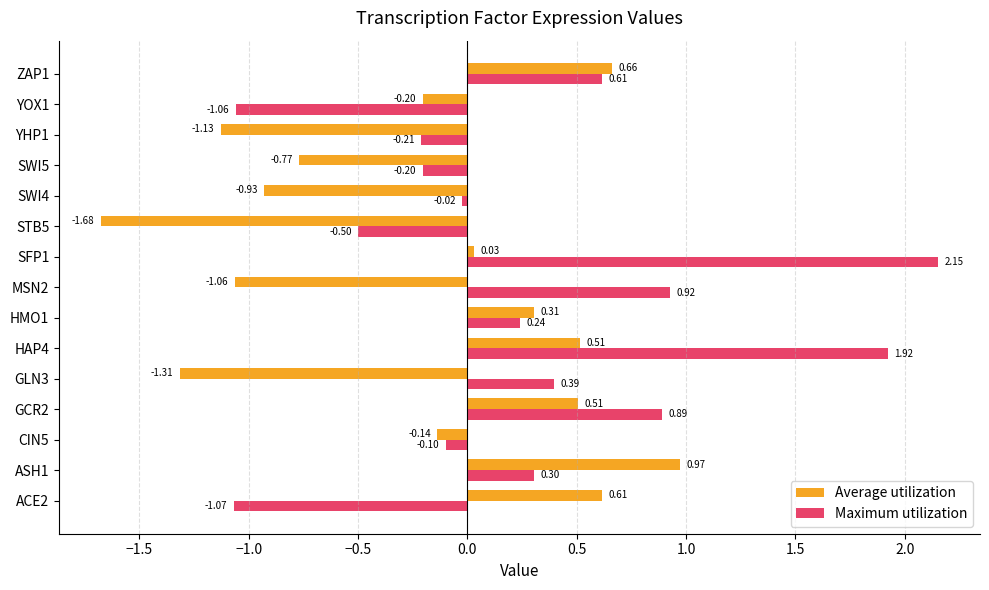

Which series has the largest range (max minus min)?

Maximum utilization